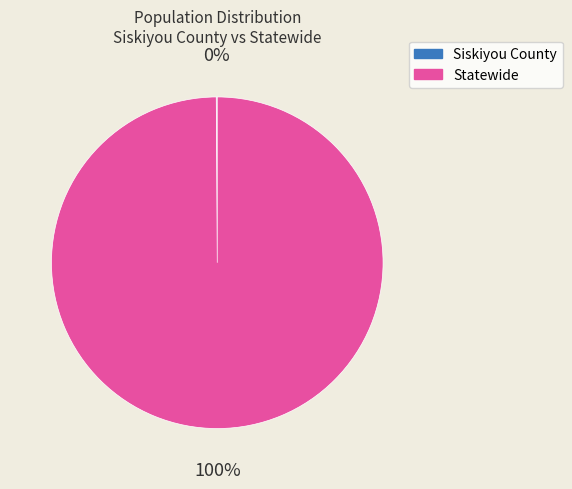

To the nearest percent, what is the difference between the largest and smallest slice percentages?

100%